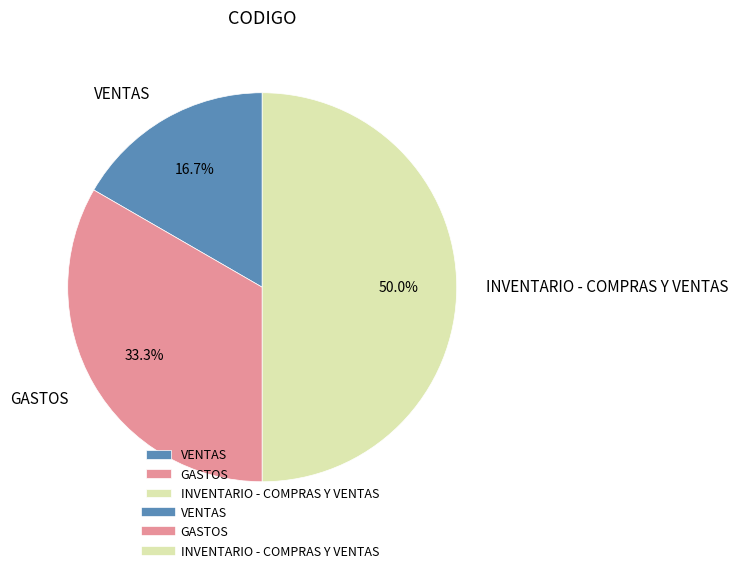

Approximately how many times larger is the value at GASTOS compared to VENTAS?

2.0